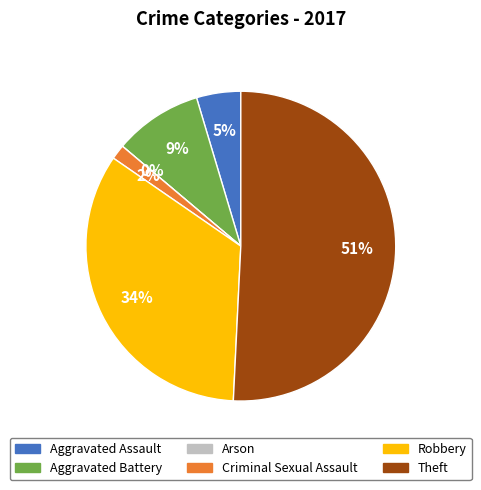

Which slice represents more than half of the pie?

Theft